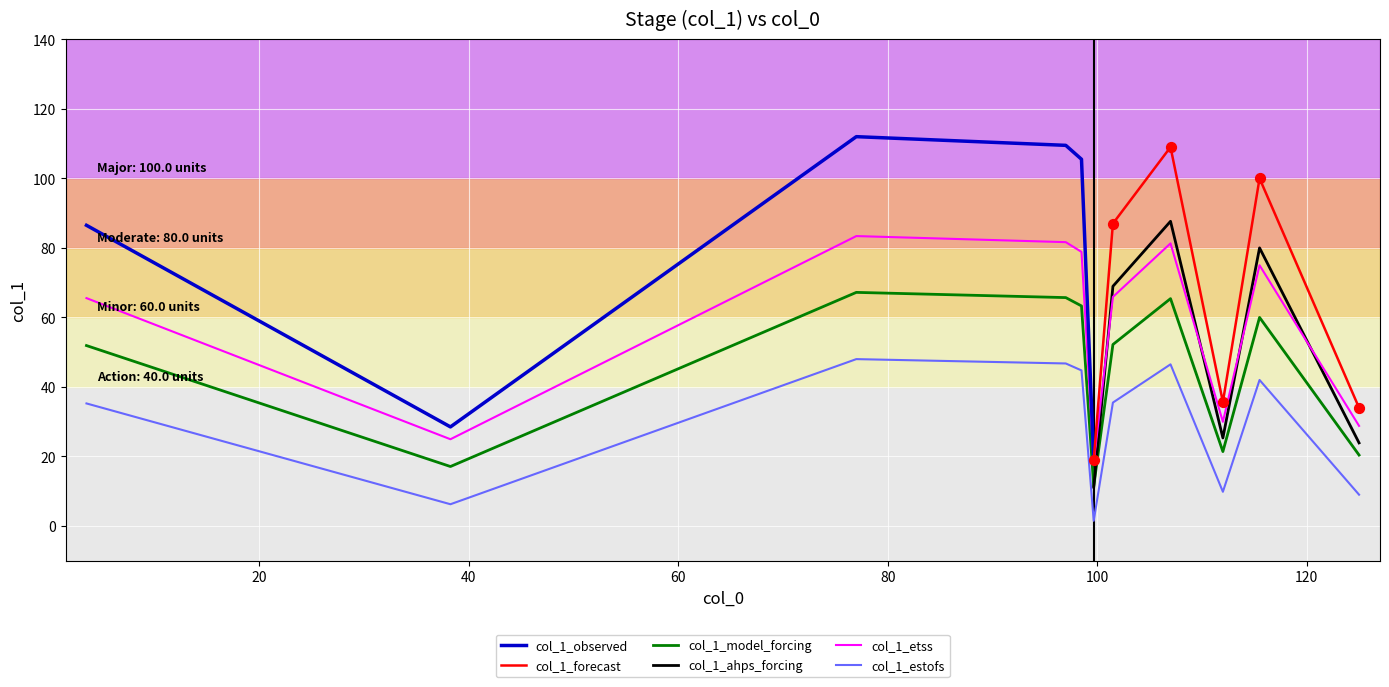

What is the change in value from 99.66666666666667 to 112.0?

+10.0